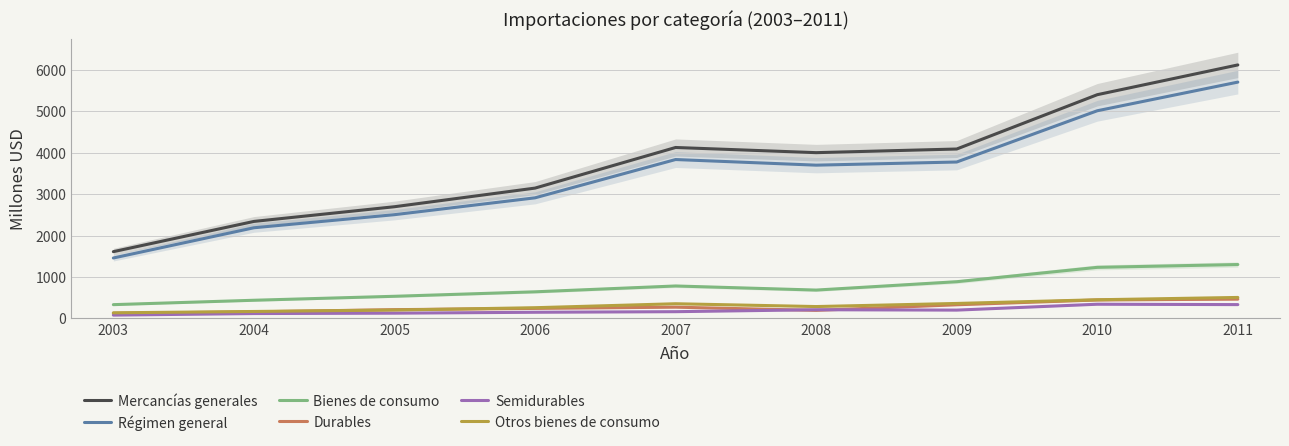

What is the smallest value displayed?

77